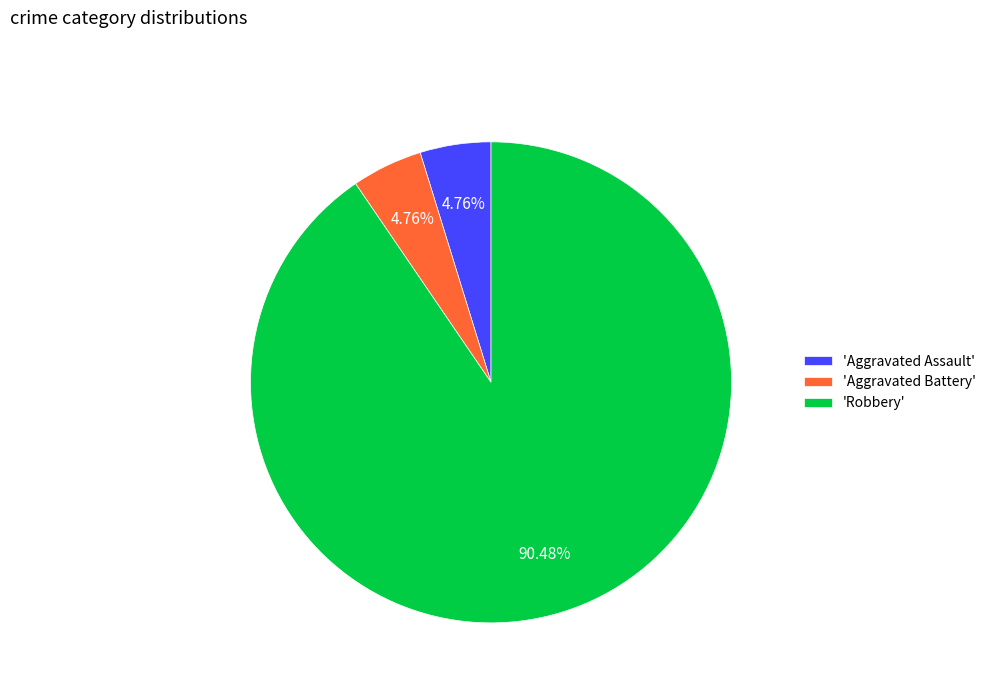

Is 'Aggravated Assault' the majority of the pie?

No